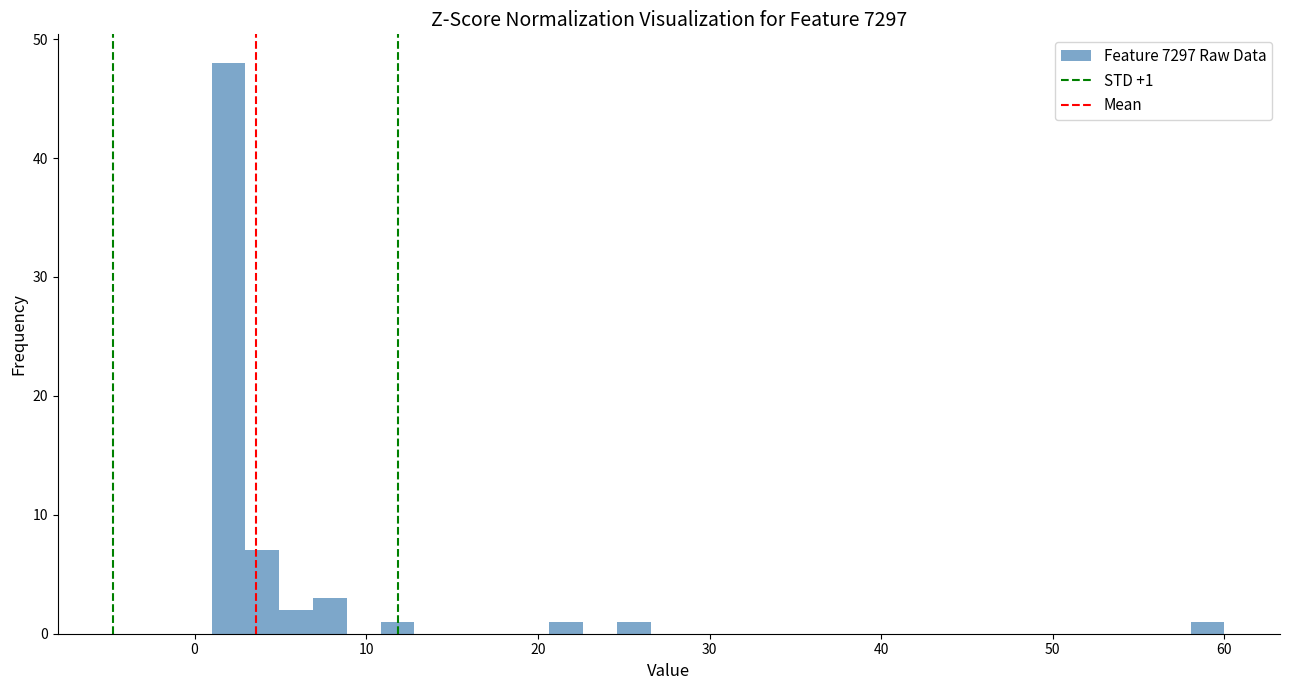

Read against the x-axis, roughly where is the centre of the tallest bar?

2